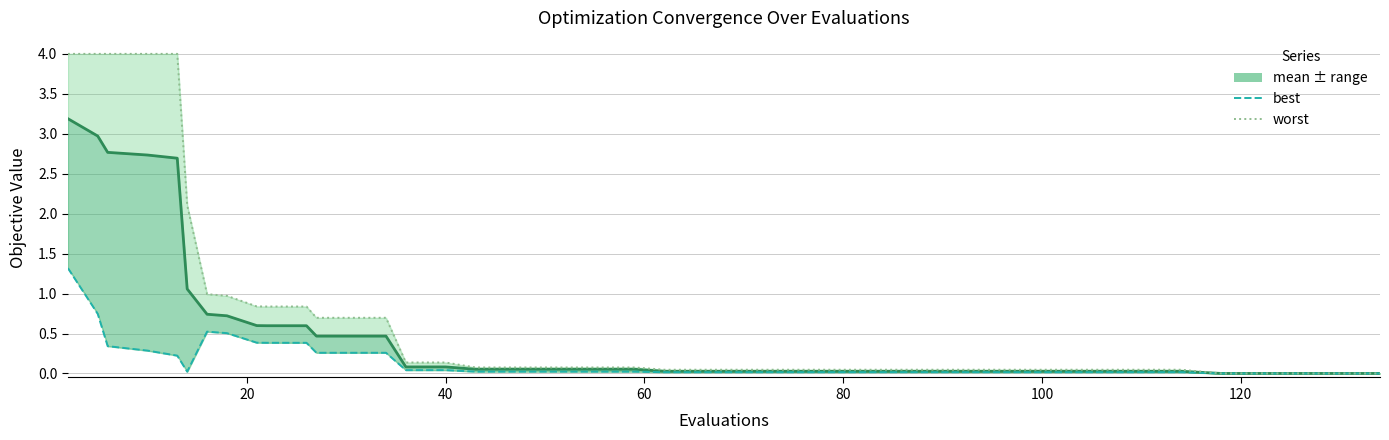

Rank the series by their average value, from highest to lowest.

worst, mean, best